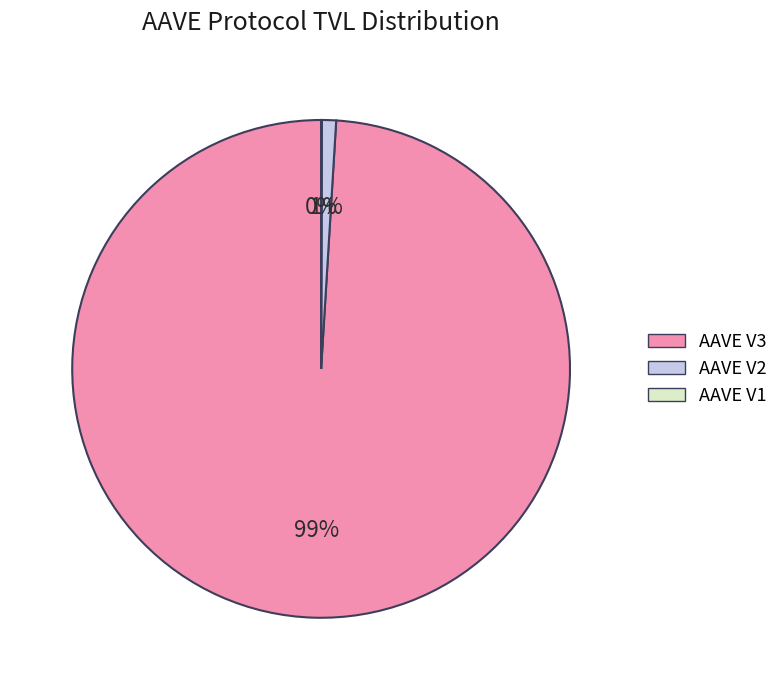

What is the largest slice in the pie chart?

AAVE V3